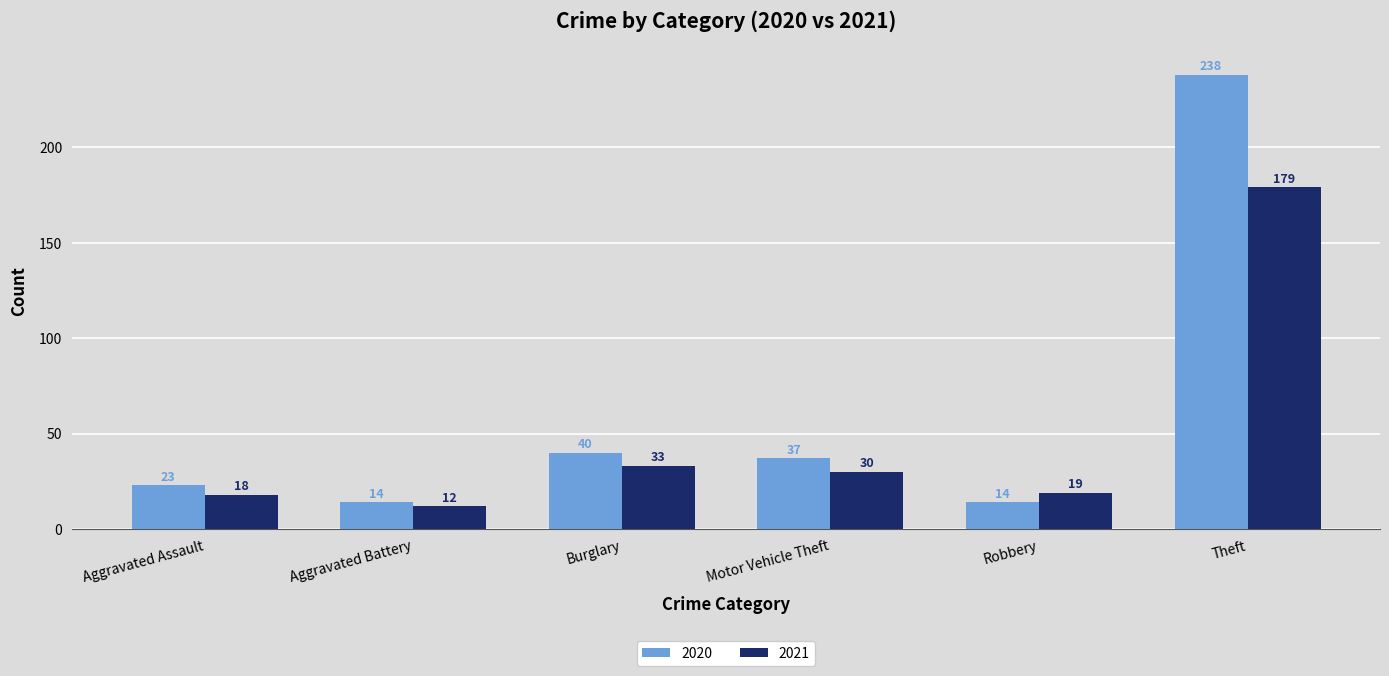

At which category is the sum across all series the highest?

Theft